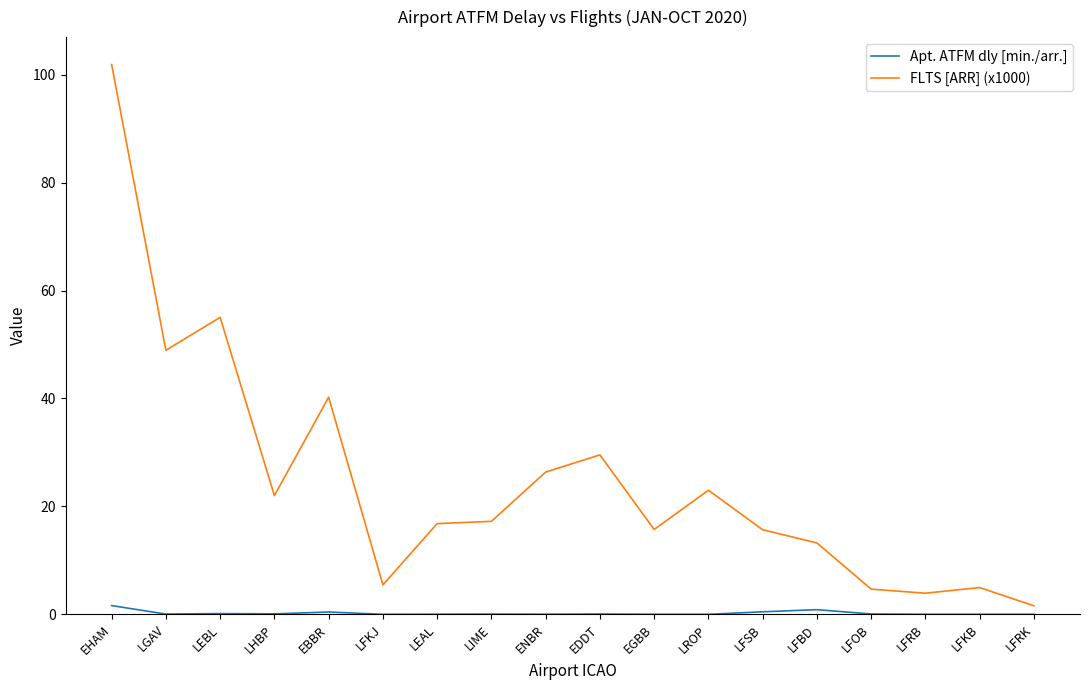

What position from the left is LFRB?

16